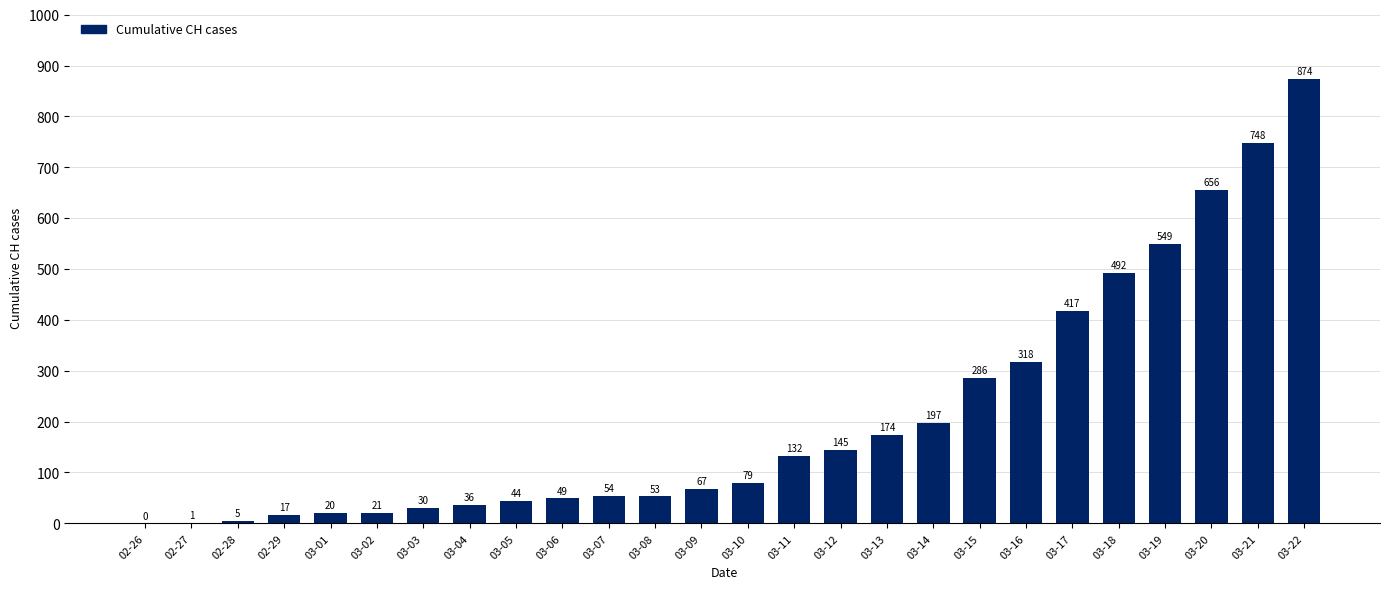

What is the sum of all values?

5464